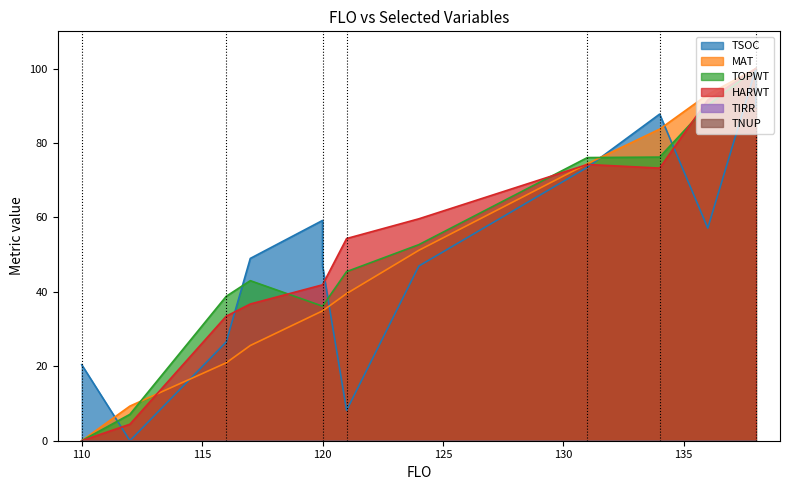

Reading left to right, what are all the values shown in this chart?

TSOC: 110=20.4	112=0.0	116=26.5	117=49.0	120=59.2	120=46.9	121=8.2	124=46.9	131=73.5	134=87.8	134=87.8	136=57.1	138=100.0	138=89.8
MAT: 110=0.0	112=9.3	116=20.9	117=25.6	120=34.9	120=34.9	121=39.5	124=51.2	131=74.4	134=83.7	134=83.7	136=93.0	138=100.0	138=100.0
TOPWT: 110=0.0	112=7.1	116=38.8	117=43.0	120=36.2	120=36.2	121=45.4	124=52.7	131=76.1	134=76.2	134=76.2	136=90.1	138=100.0	138=100.0
HARWT: 110=0.0	112=4.4	116=33.5	117=36.7	120=41.9	120=41.9	121=54.3	124=59.6	131=74.2	134=73.3	134=73.3	136=91.6	138=100.0	138=100.0